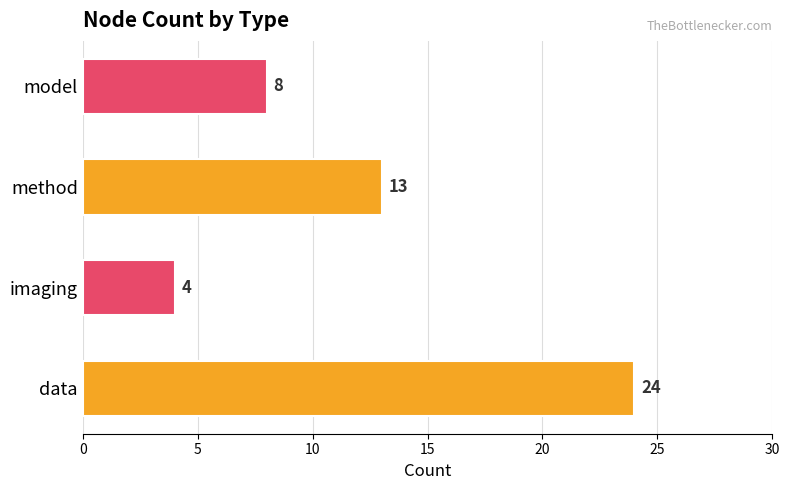

Rank the categories by value from lowest to highest.

imaging, model, method, data